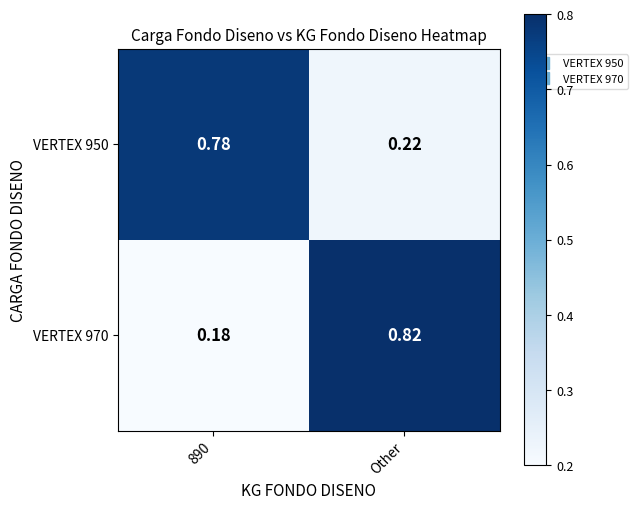

Which category has the highest value in the VERTEX 970 series?

Other